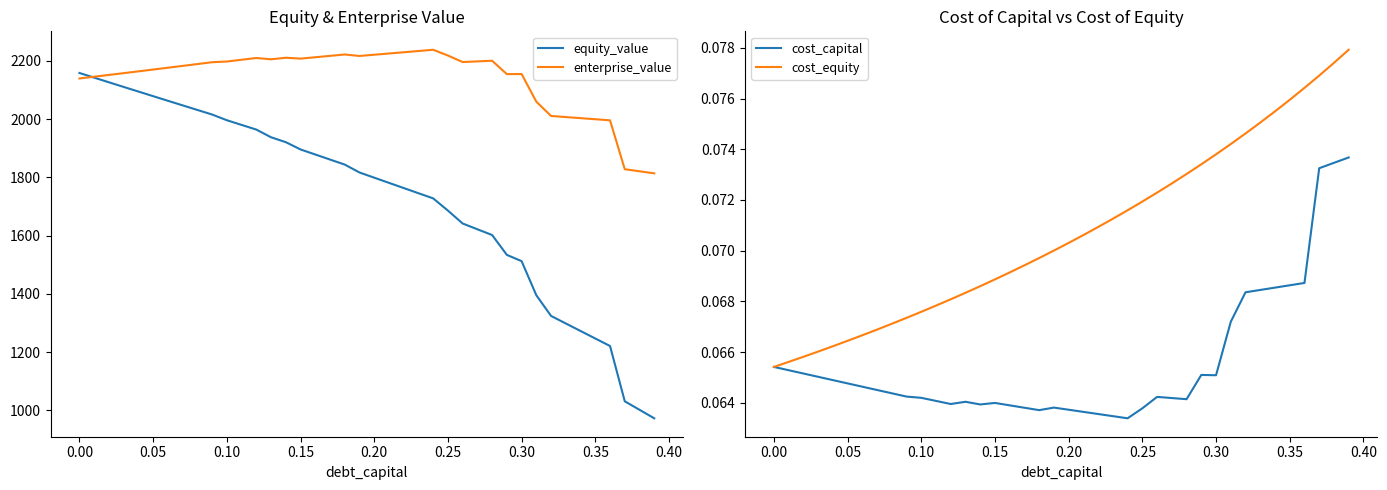

Which series has the widest spread of values?

equity_value